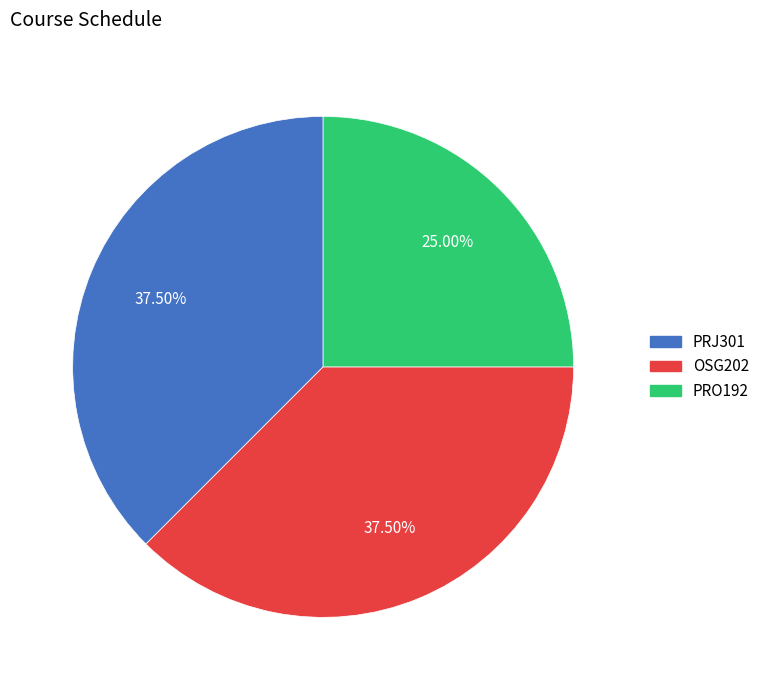

True or false: PRO192 accounts for 36% of the total.

False